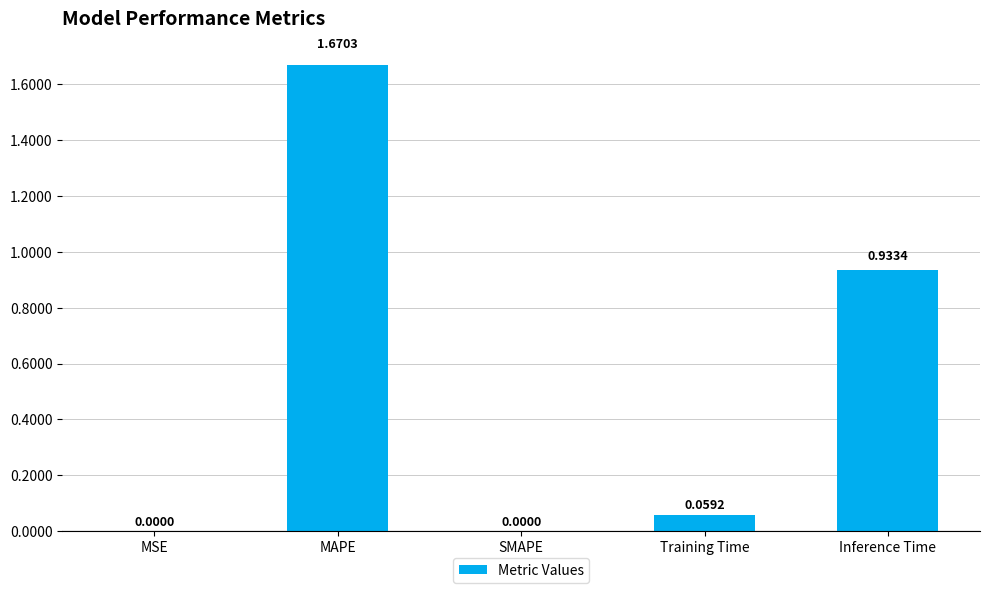

What is the sum of all values?

2.7